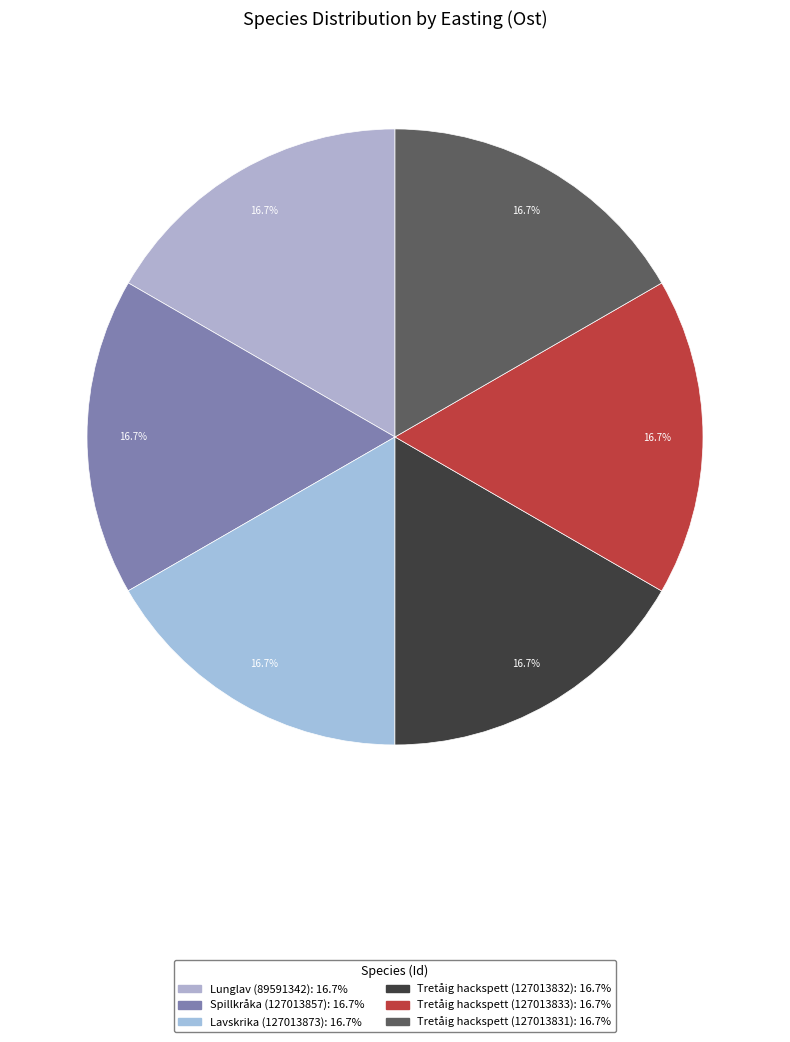

Which slice is the smallest?

Spillkråka (127013857)